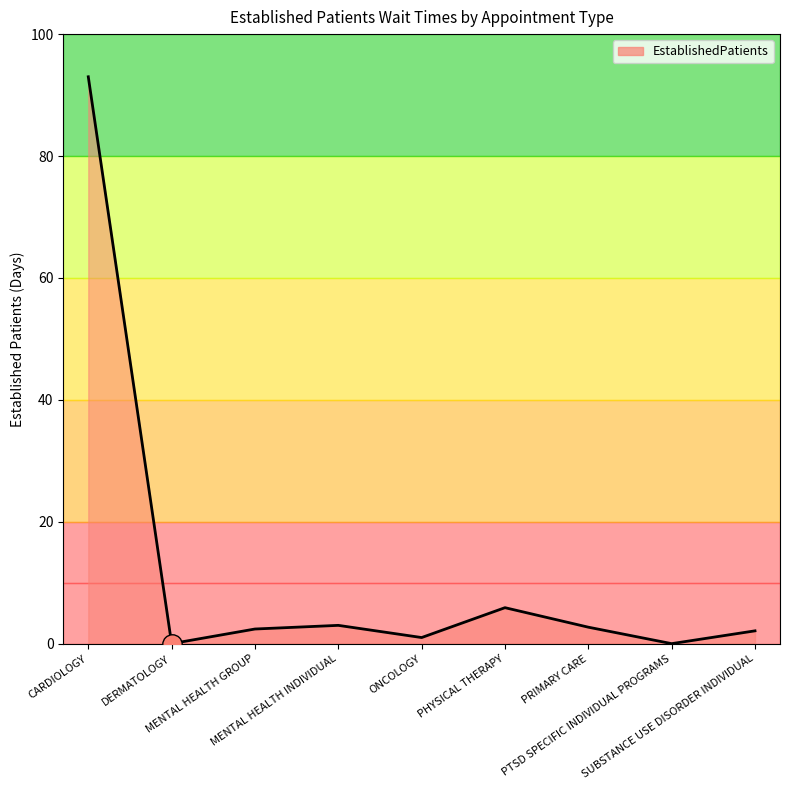

What is the difference between the maximum and minimum values?

93.0